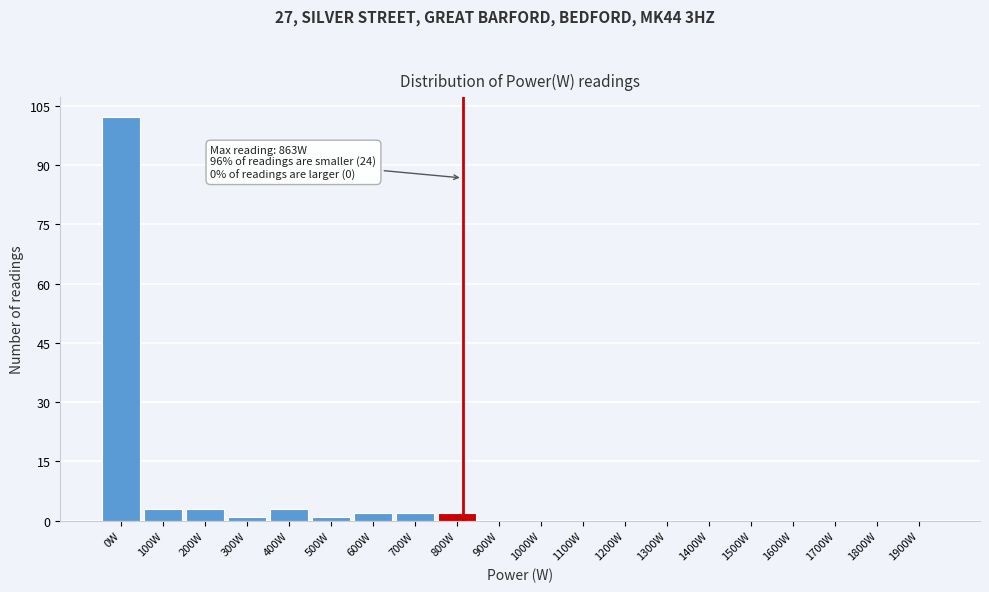

Reading right to left, extract all data points from this chart.

1900W=0	1800W=0	1700W=0	1600W=0	1500W=0	1400W=0	1300W=0	1200W=0	1100W=0	1000W=0	900W=0	800W=2	700W=2	600W=2	500W=1	400W=3	300W=1	200W=3	100W=3	0W=102